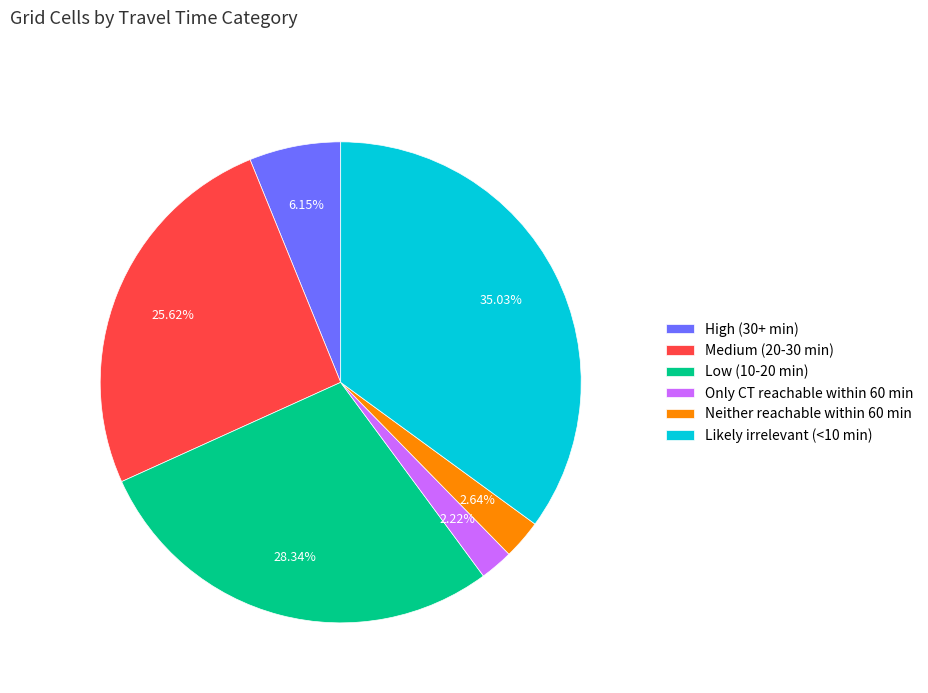

Which has a higher value, Medium (20-30 min) or Low (10-20 min)?

Low (10-20 min)